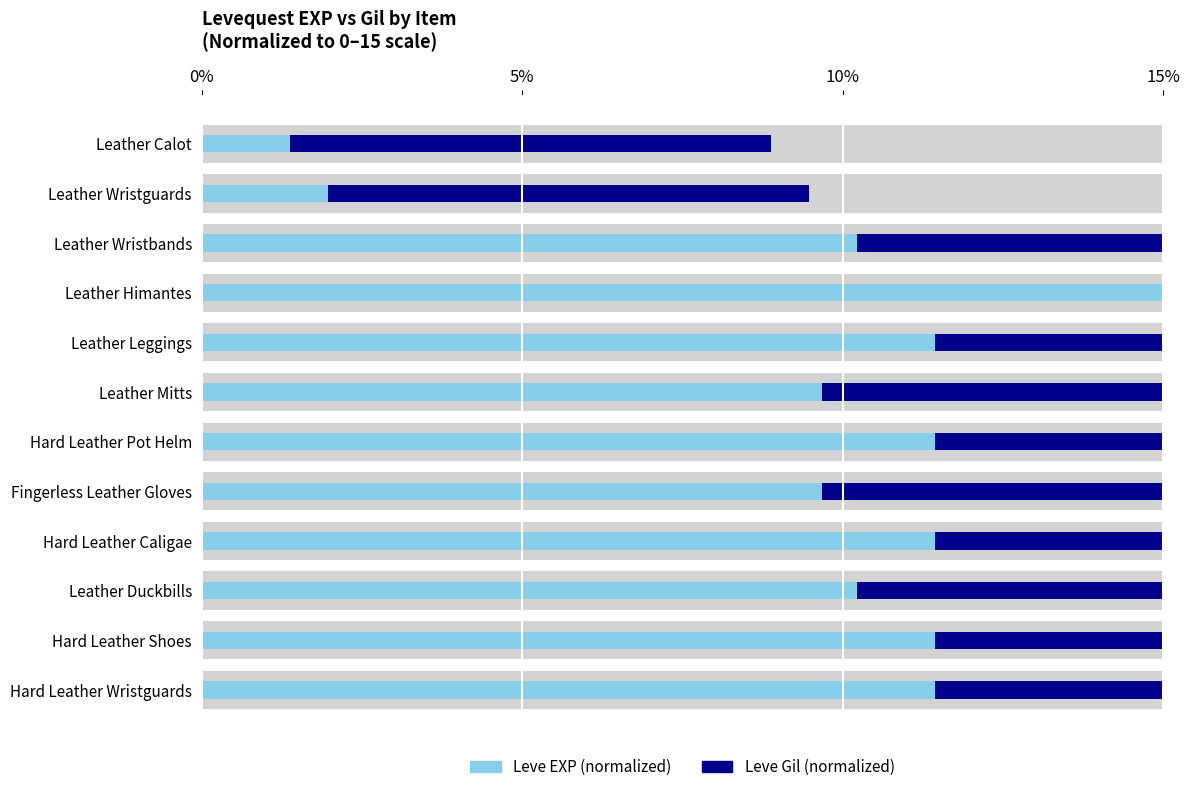

How many bars are there in each group?

2